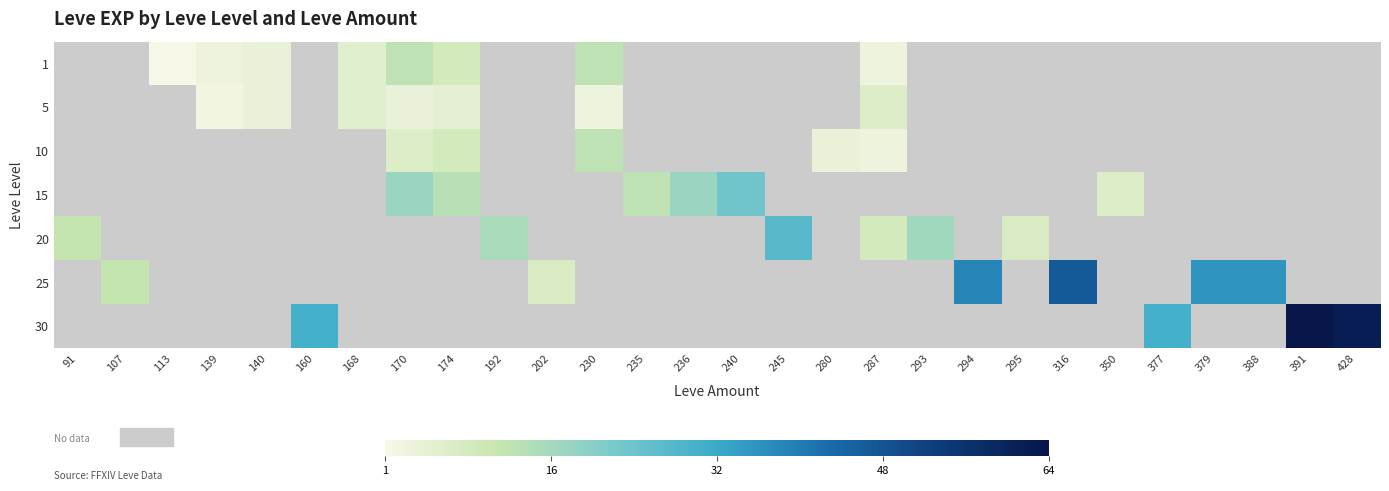

How many series are shown in this chart?

7